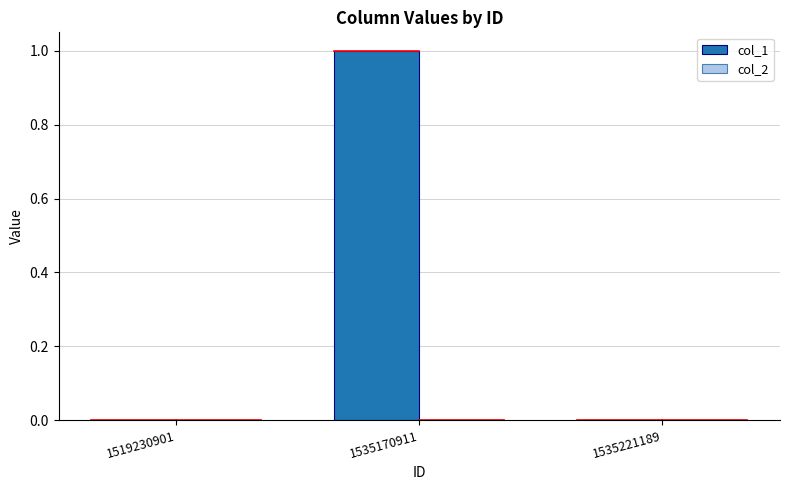

Are the bars grouped side by side (vs. stacked)?

No